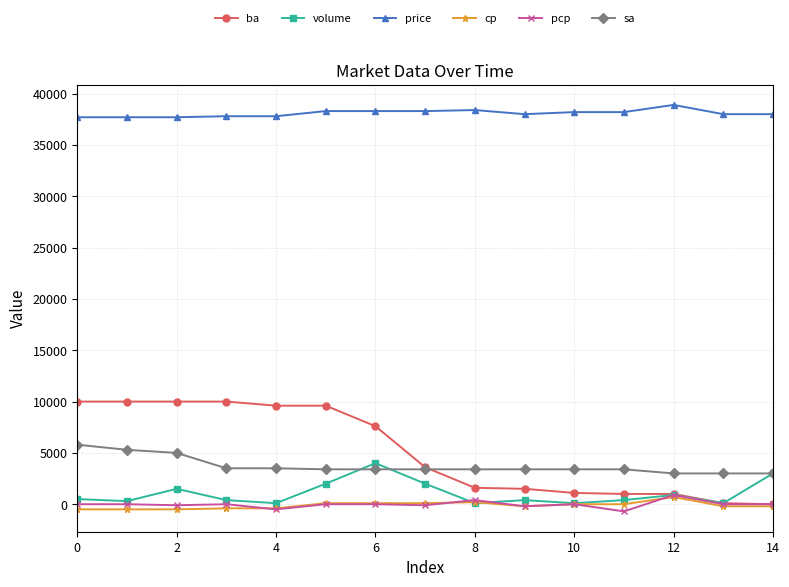

What is the smallest value displayed?

-700